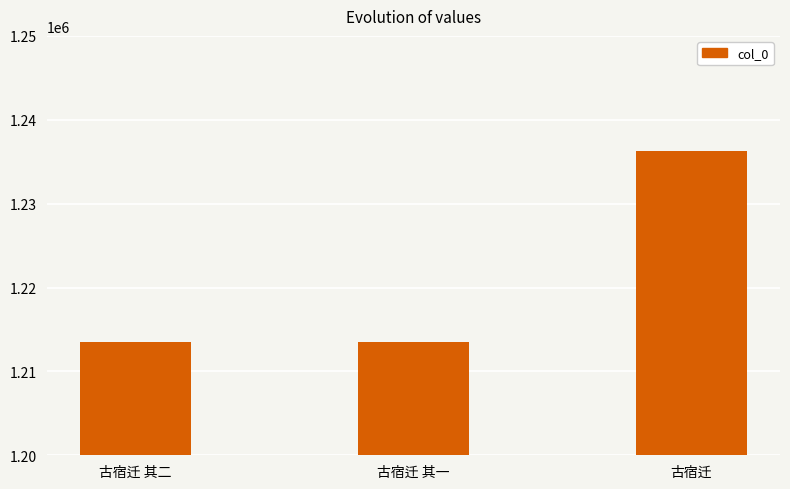

What position from the left is 古宿迁 其一?

2